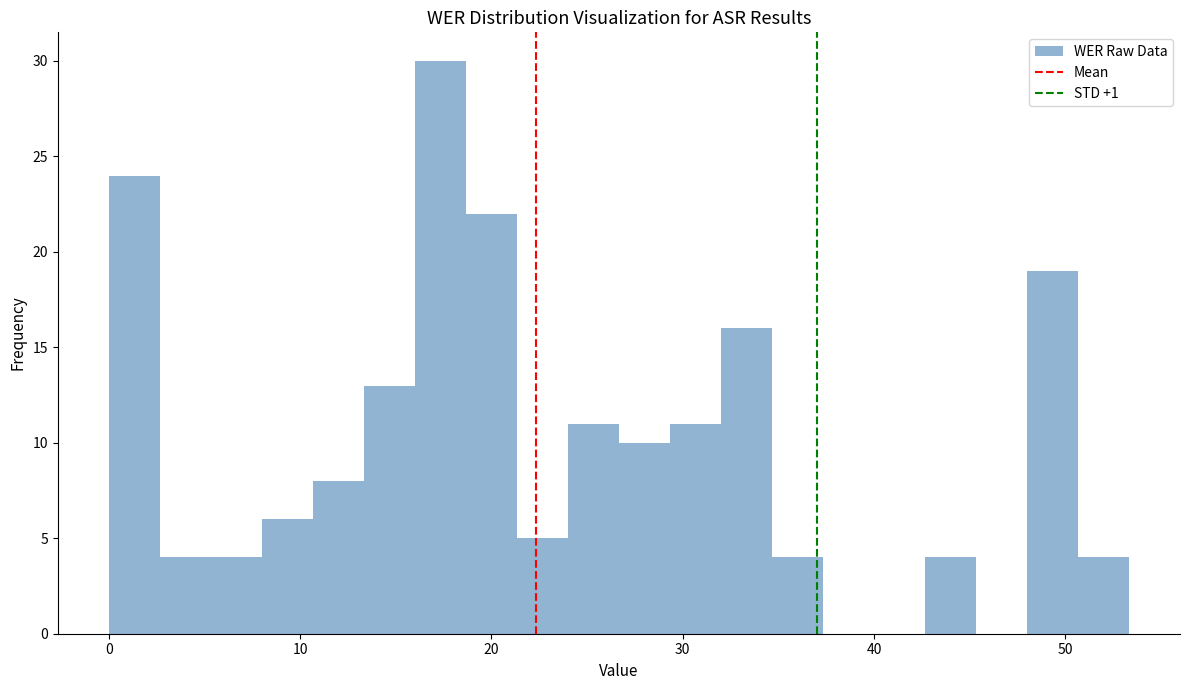

Around what value on the x-axis is the tallest bar? Give the approximate position of its centre, as read against the axis.

17